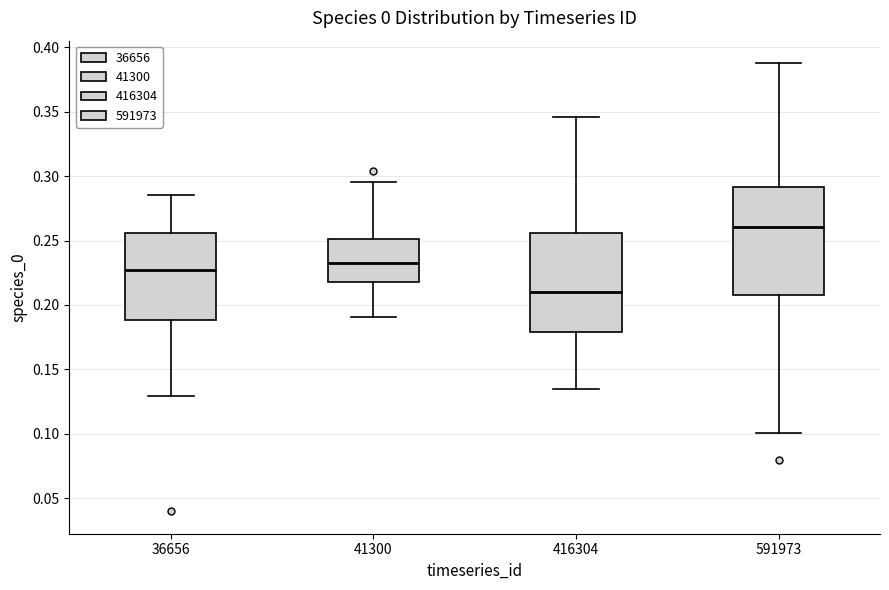

Where does the lower whisker of the box at x = 416304 end on the y-axis? The values are not printed on the chart, so give them approximately, as read against the axis.

0.135